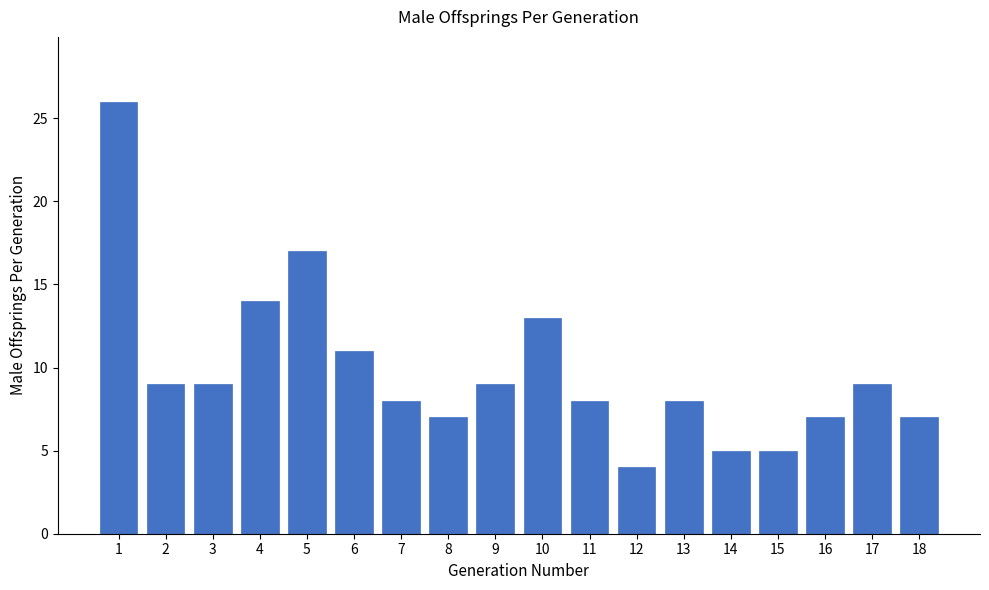

At which category does the chart reach its minimum across all series?

12